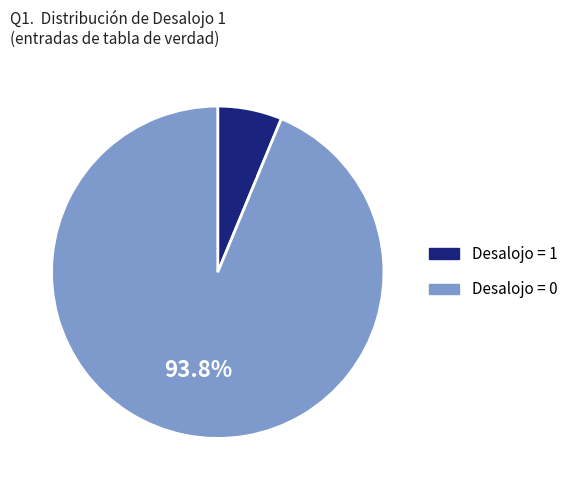

Is there a majority slice in this chart?

Yes